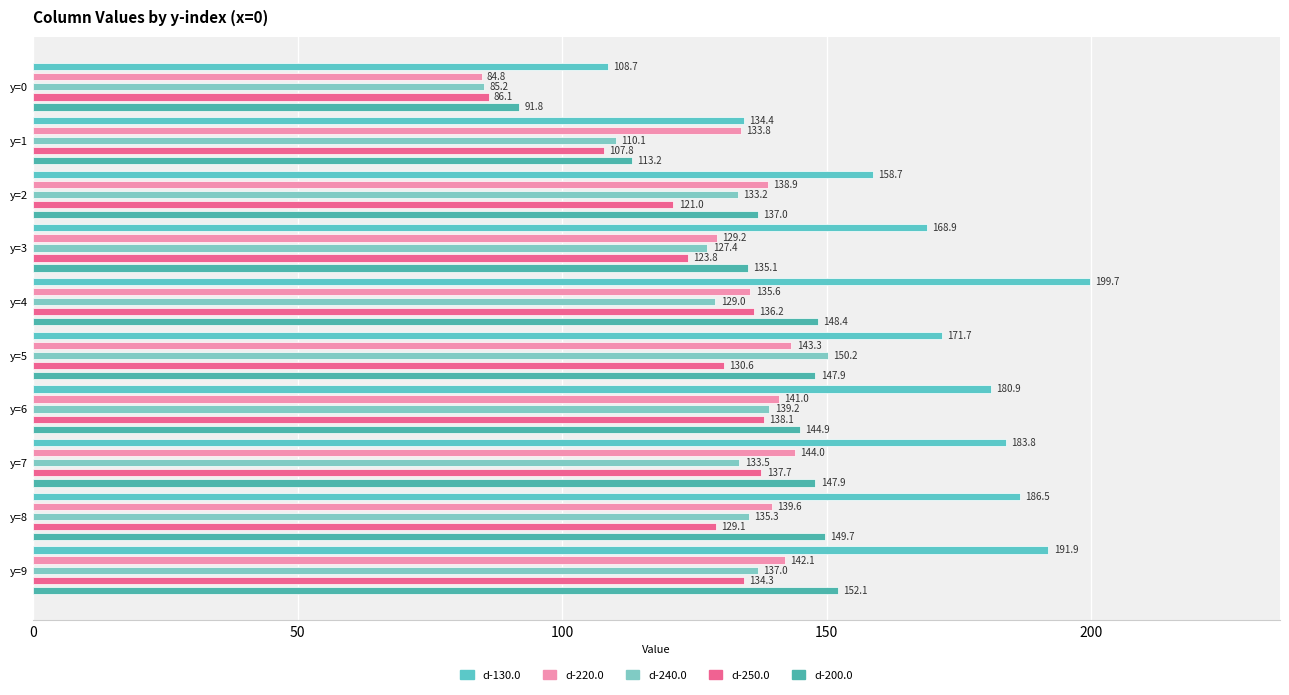

What is the total value across all series at y=1?

599.4